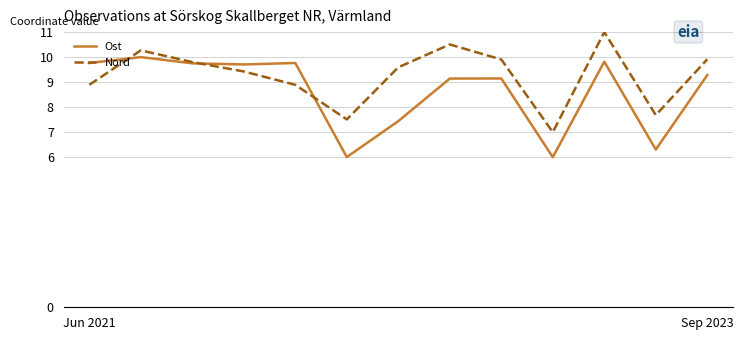

True or false: Ost and Nord cross at least once.

True